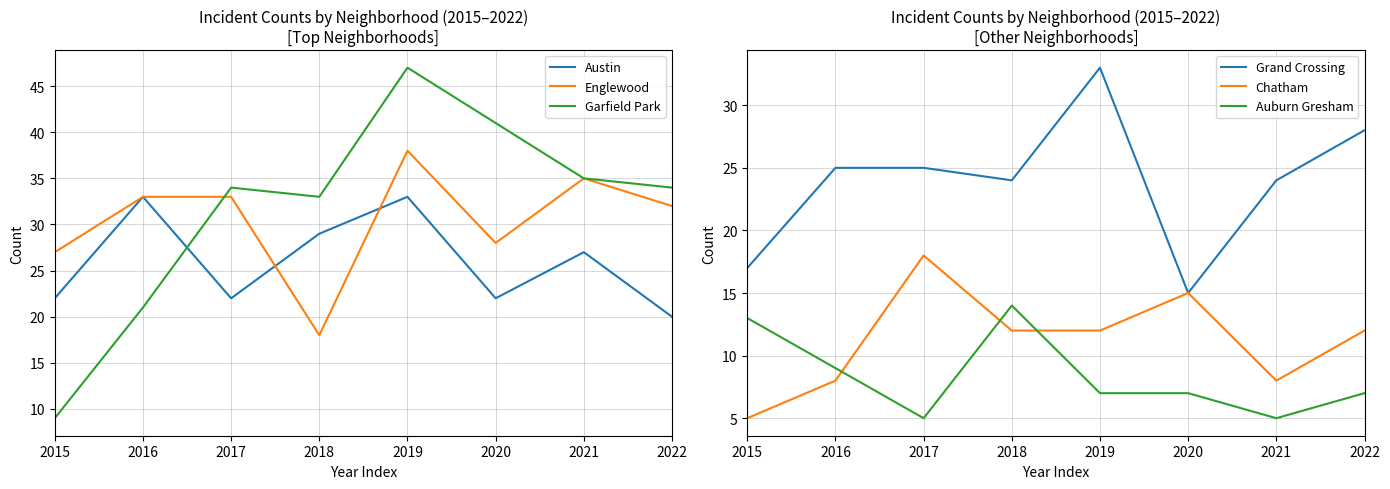

What is the value of the Chatham point at the 1st from the left?

5